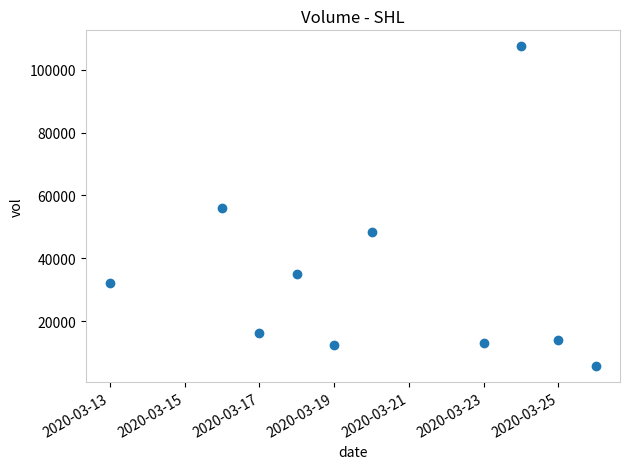

What is the range of X values (max minus min)?

13